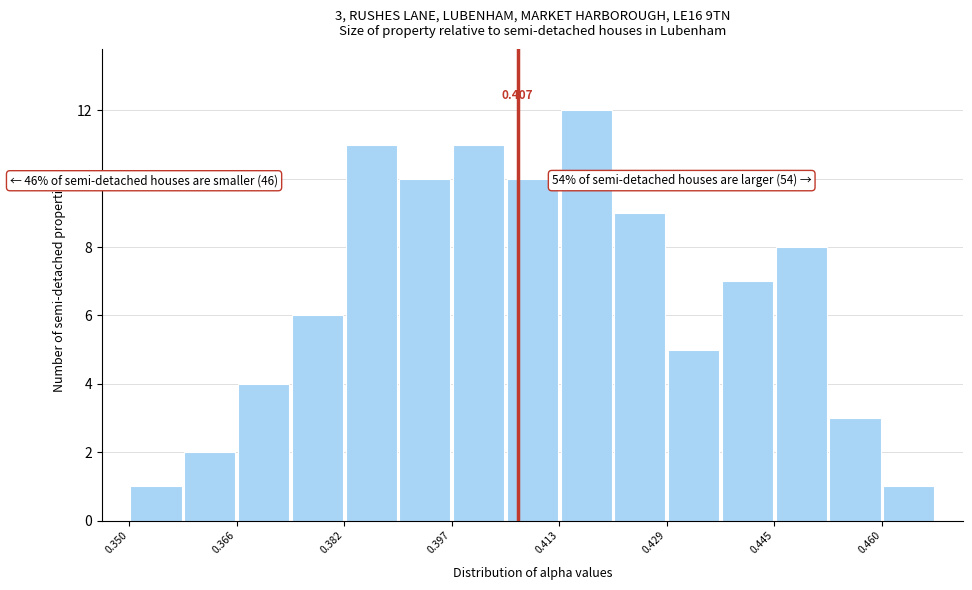

Around what value on the x-axis is the tallest bar? Give the approximate position of its centre, as read against the axis.

0.418